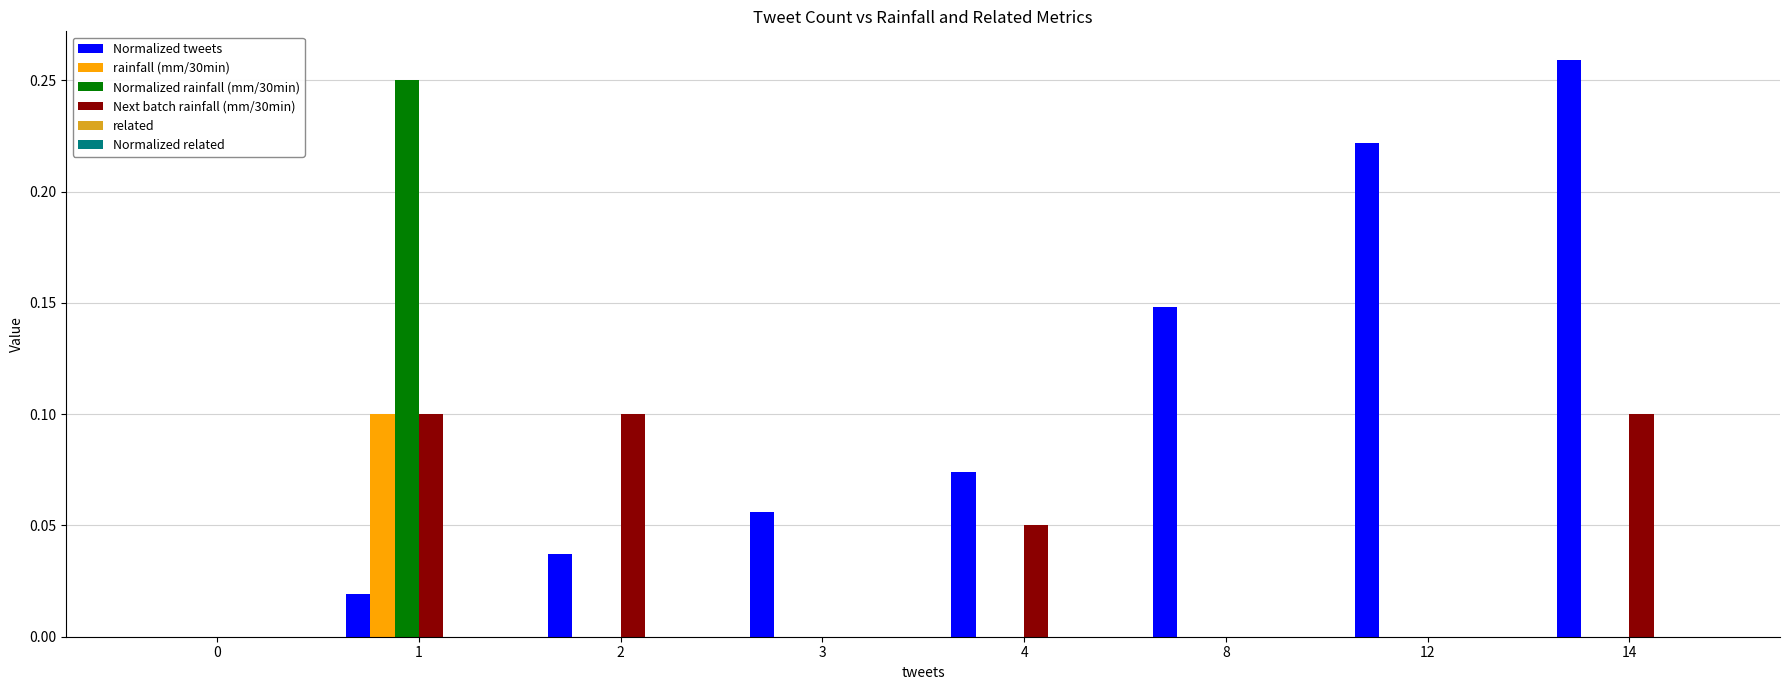

Which series changed the most between 0 and 8?

Normalized tweets